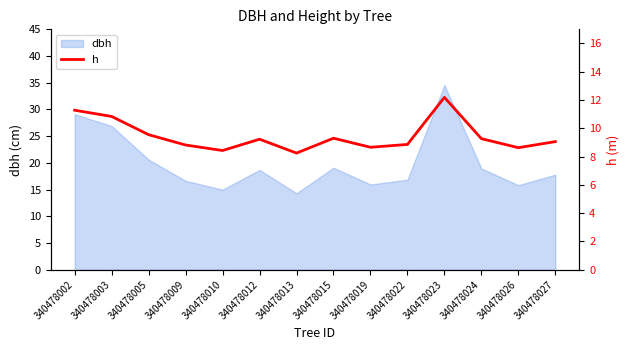

What is the sum of all values?

132.4